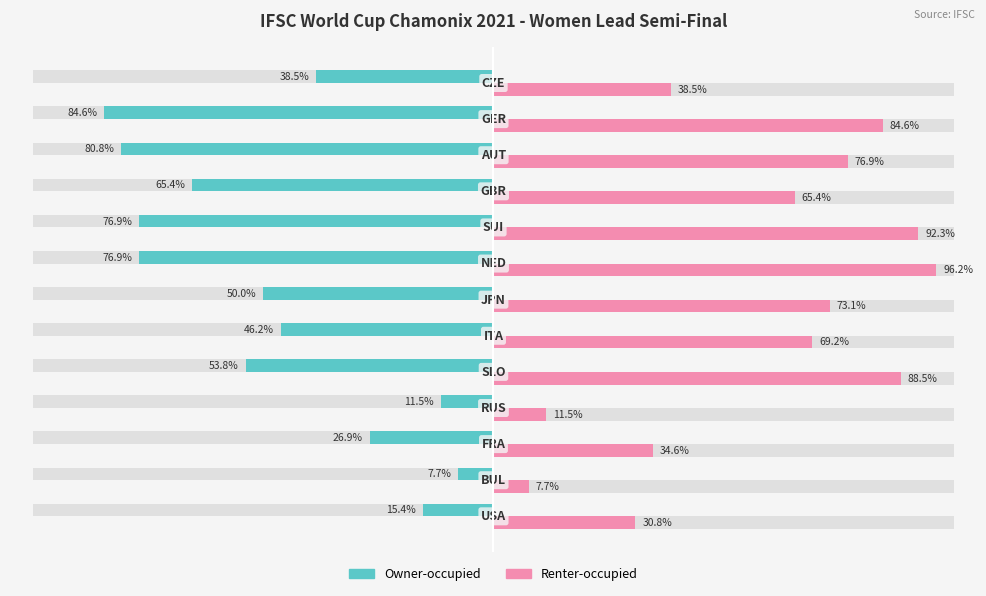

What is the value of the Owner-occupied bar at the 4th from the left?

-11.5